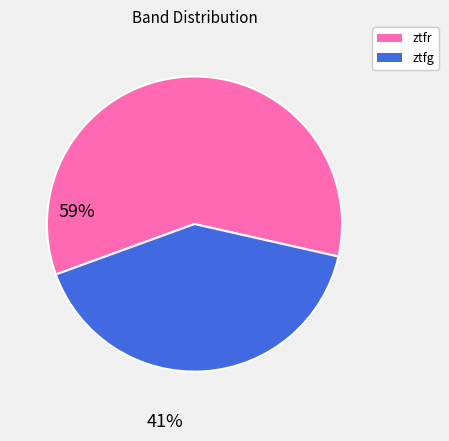

Between ztfg and ztfr, which is larger?

ztfr